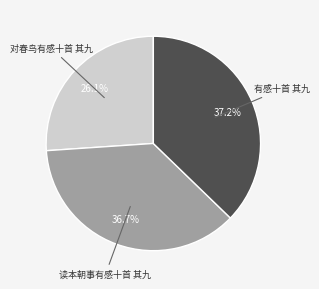

Count the number of slices in the pie.

3